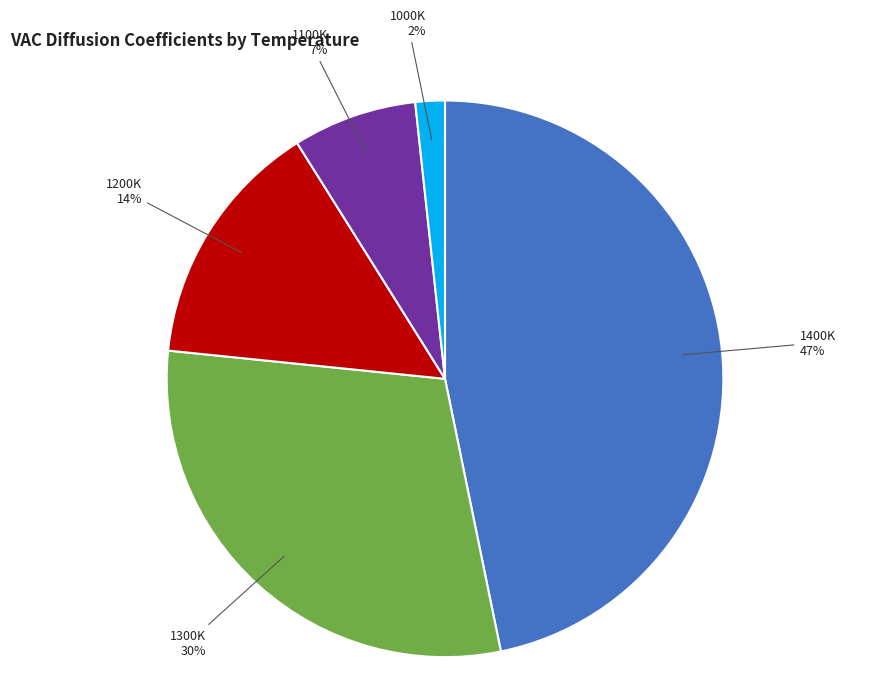

How many slices are in this pie chart?

5